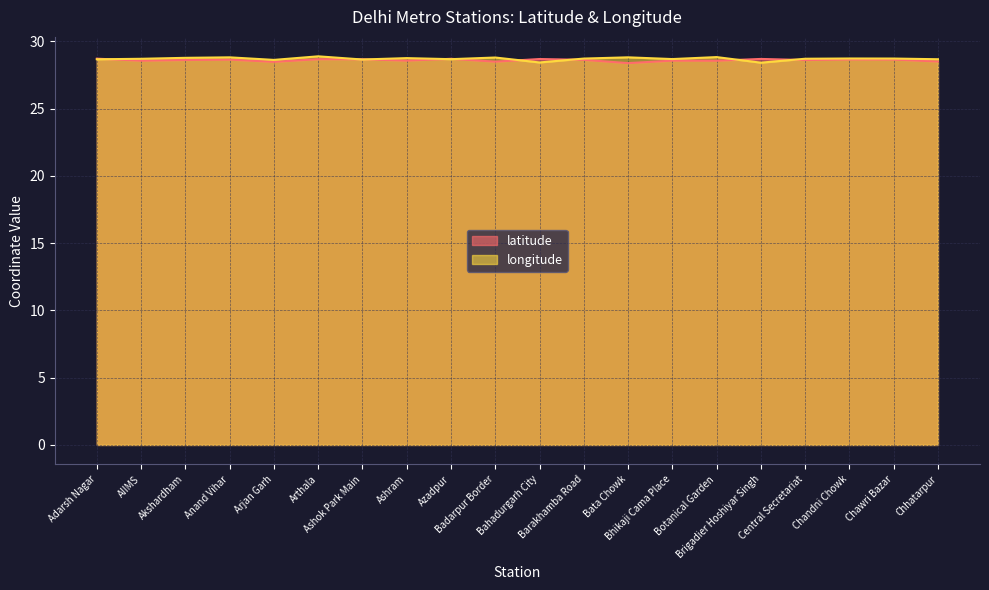

At which category is the sum across all series the highest?

Arthala